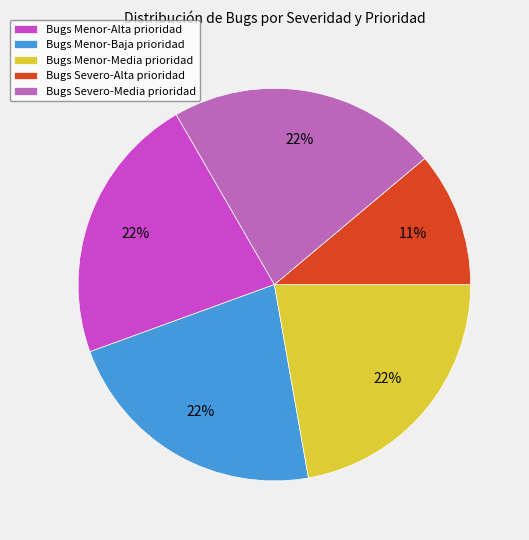

Is there a majority slice in this chart?

No